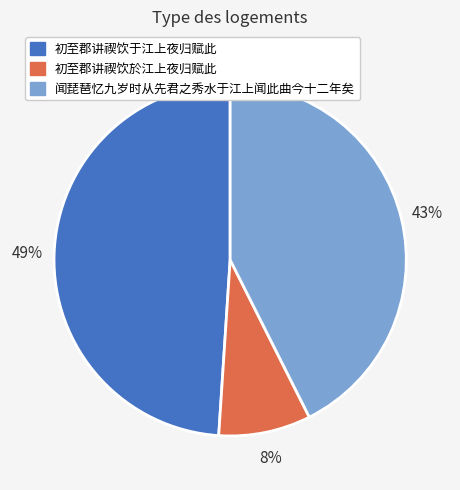

True or false: 初至郡讲禊饮于江上夜归赋此 accounts for 36% of the total.

False